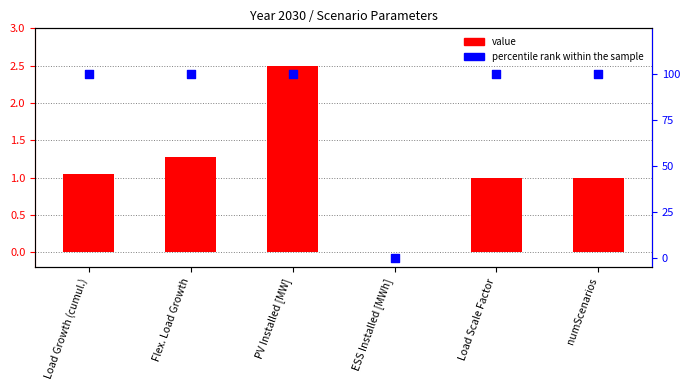

What is the total value across all series at Load Scale Factor?

101.0